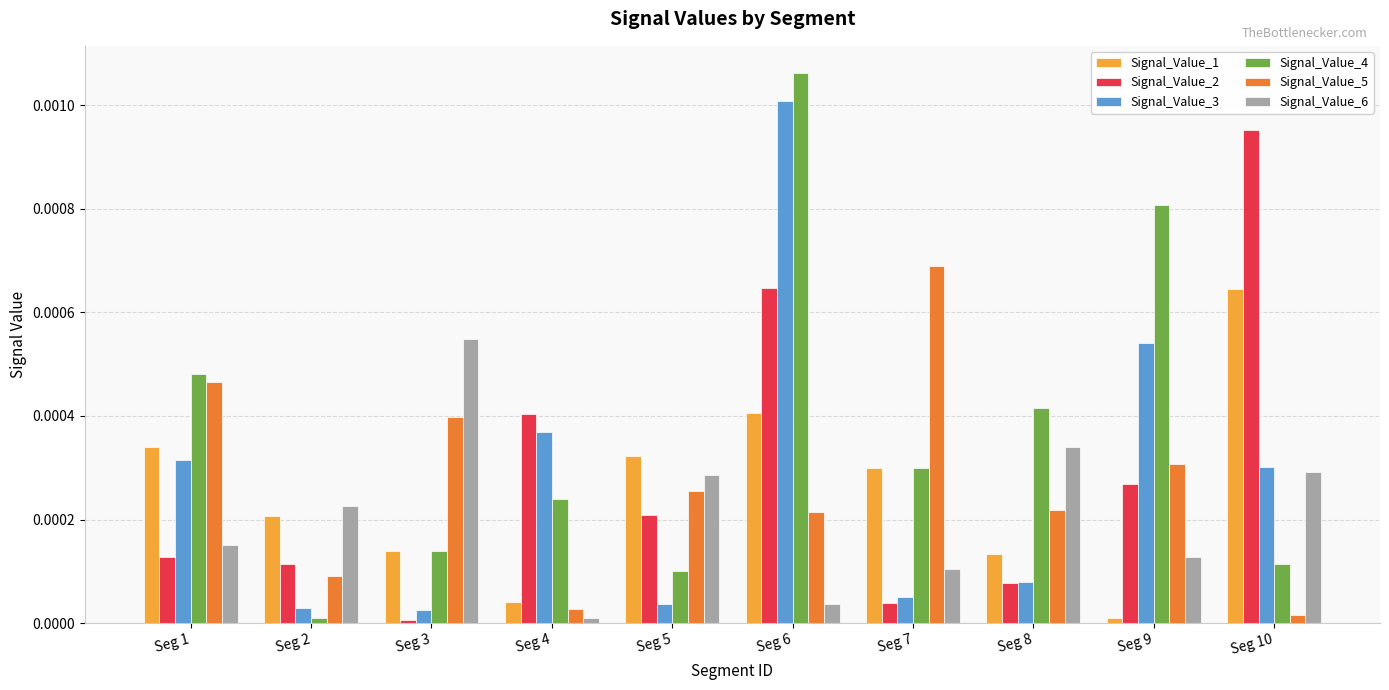

True or false: Signal_Value_3 has a value of 0.0 at Seg 4.

True